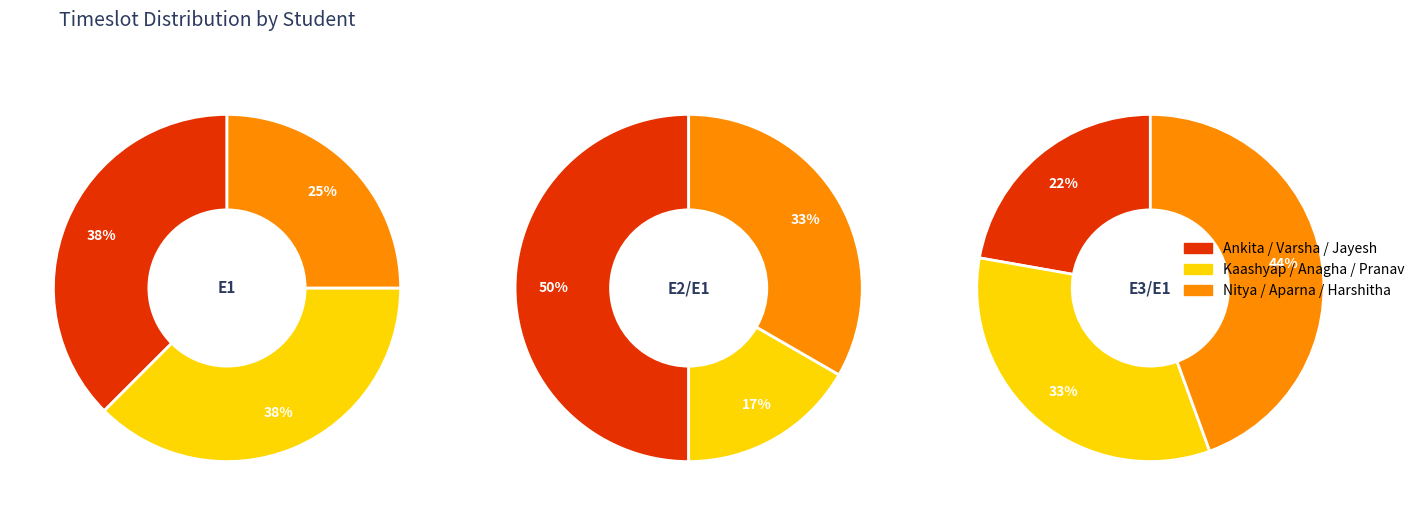

Does any single category account for the majority?

No